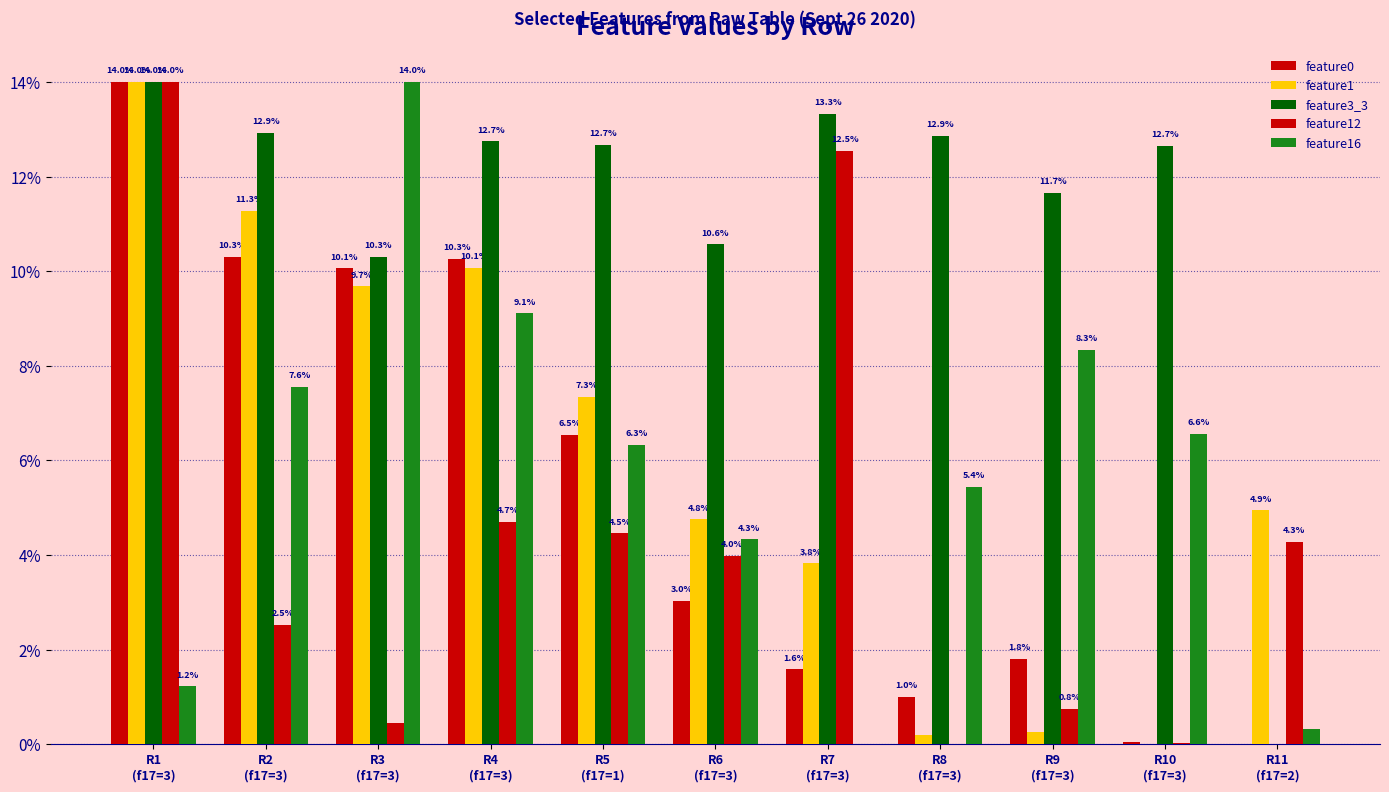

Between R2
(f17=3) and R8
(f17=3), which series saw the biggest shift?

feature1